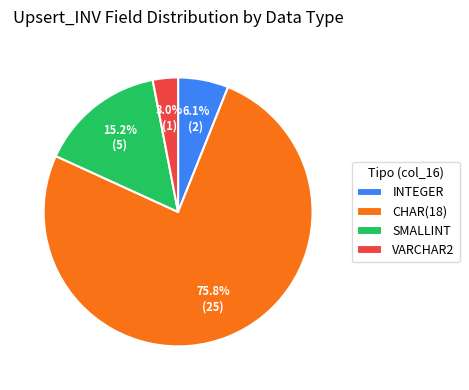

Count the number of slices in the pie.

4